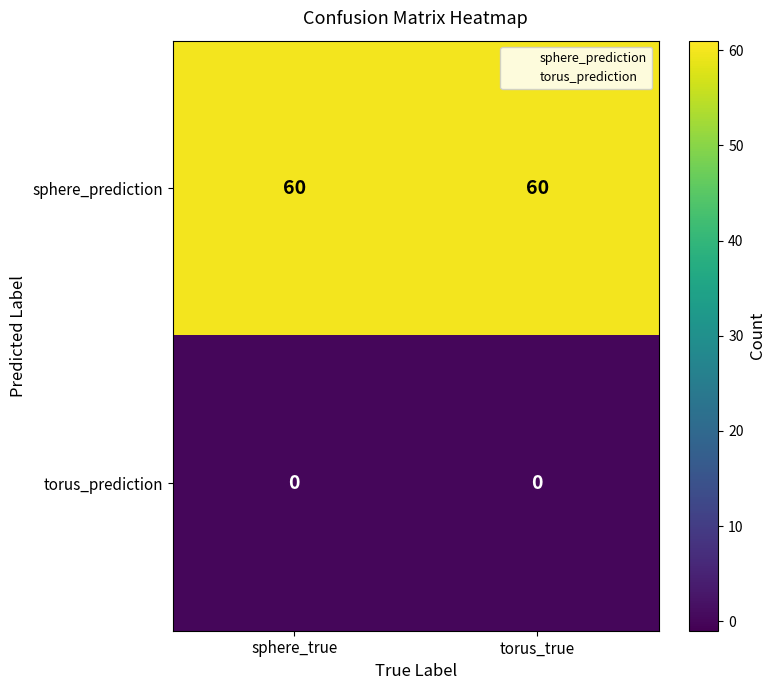

What is the maximum value shown in the chart?

60